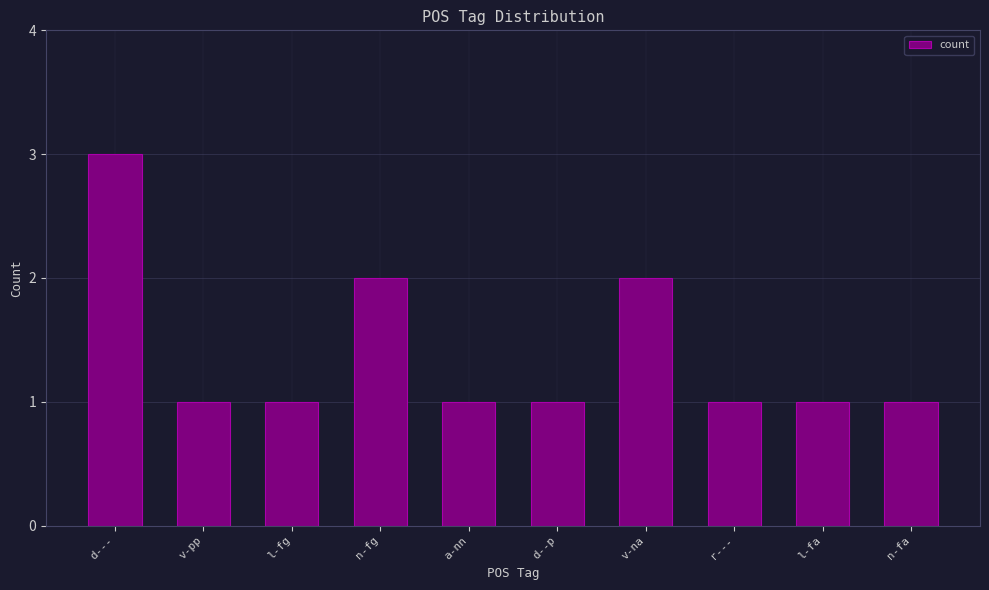

What is the minimum value shown in the chart?

1